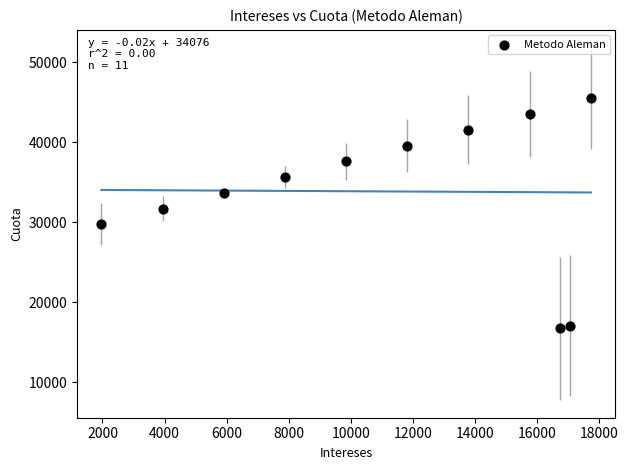

What Y value in the scatter plot is closest to 31113?

31716.7